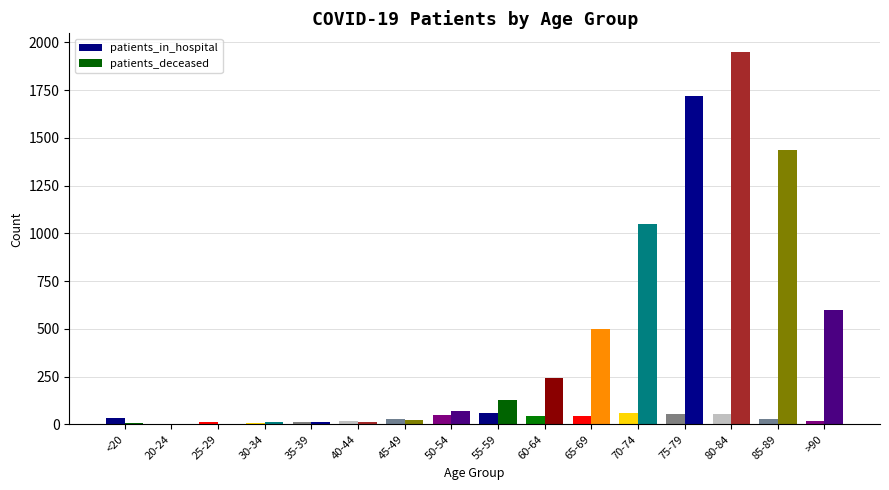

Are the bars horizontal?

No